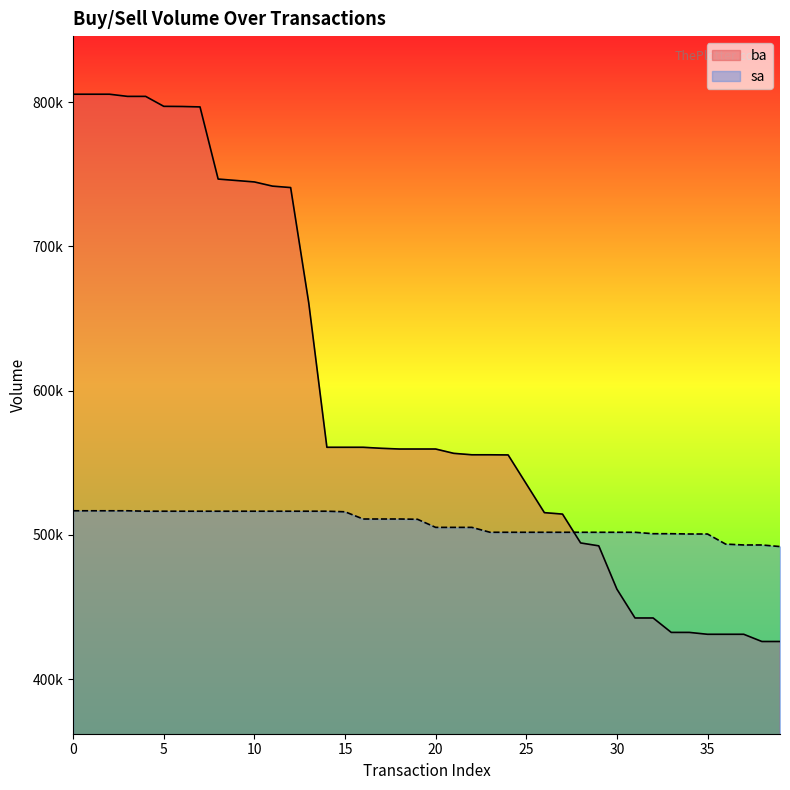

What is the minimum value for sa?

491900